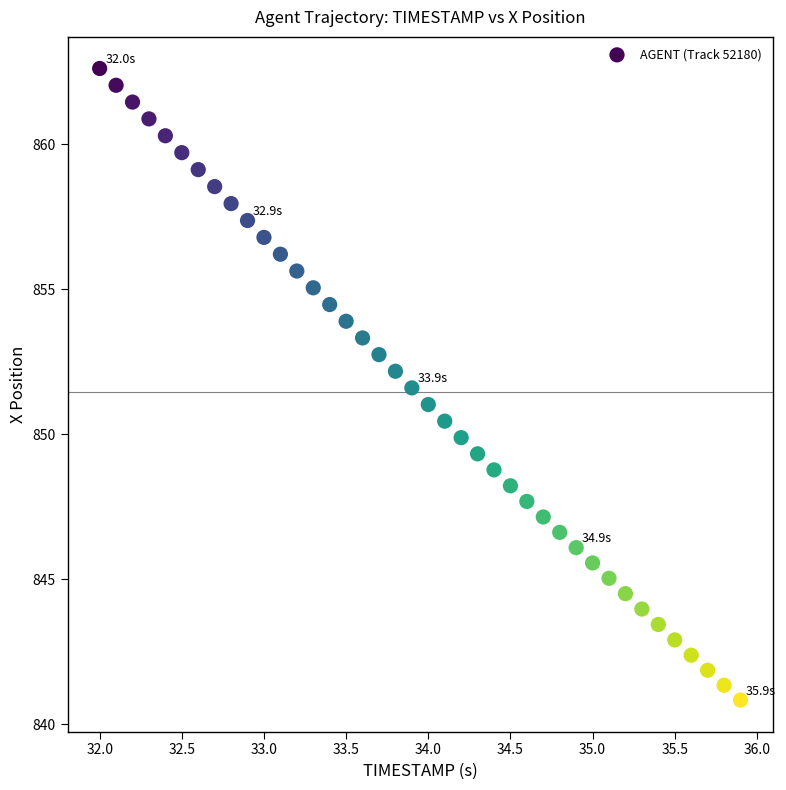

What is the range of X values (max minus min)?

3.9